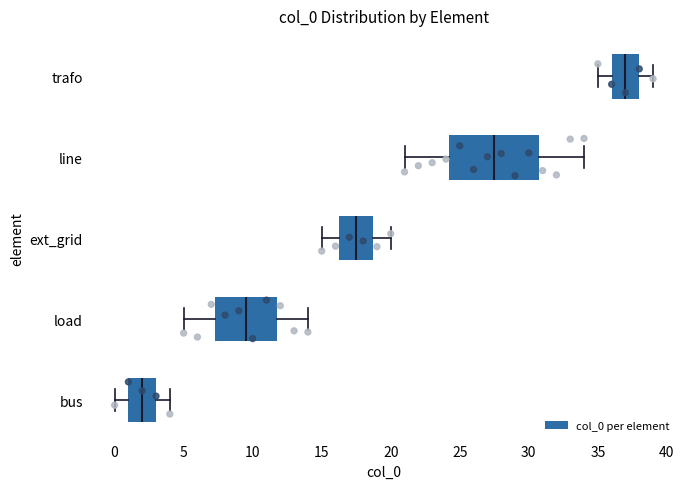

Reading bottom to top, read every box against the x-axis: the position of its median line, the range the box covers, and the ends of its whiskers. The values are not printed on the chart, so give them approximately, as read against the axis.

bus: median 2.0, box 1.0 to 3.0, whiskers 0.0 to 4.0
load: median 9.5, box 7.5 to 12.0, whiskers 5.0 to 14.0
ext_grid: median 17.5, box 16.5 to 19.0, whiskers 15.0 to 20.0
line: median 27.5, box 24.5 to 31.0, whiskers 21.0 to 34.0
trafo: median 37.0, box 36.0 to 38.0, whiskers 35.0 to 39.0